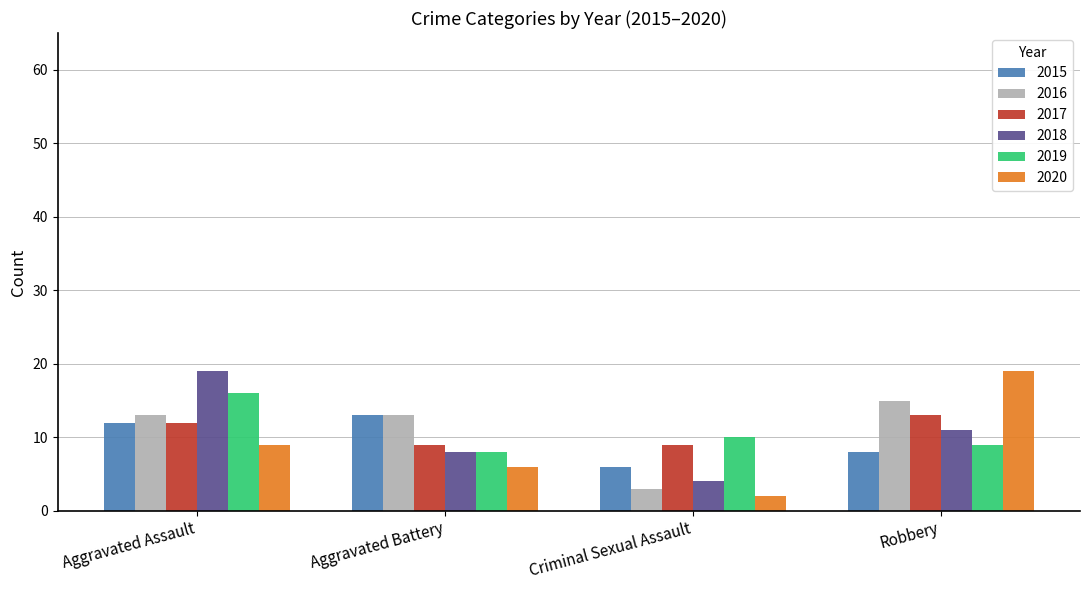

What is the average value of the 2019 series?

11